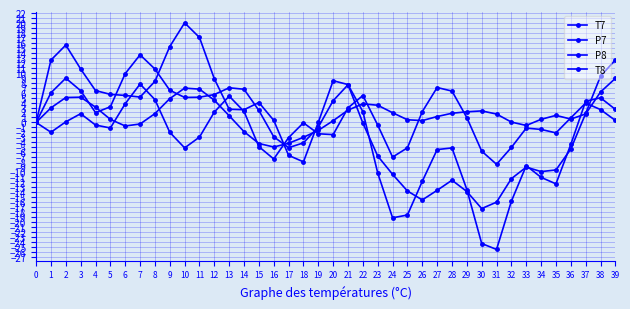

Count the number of categories in the chart.

40